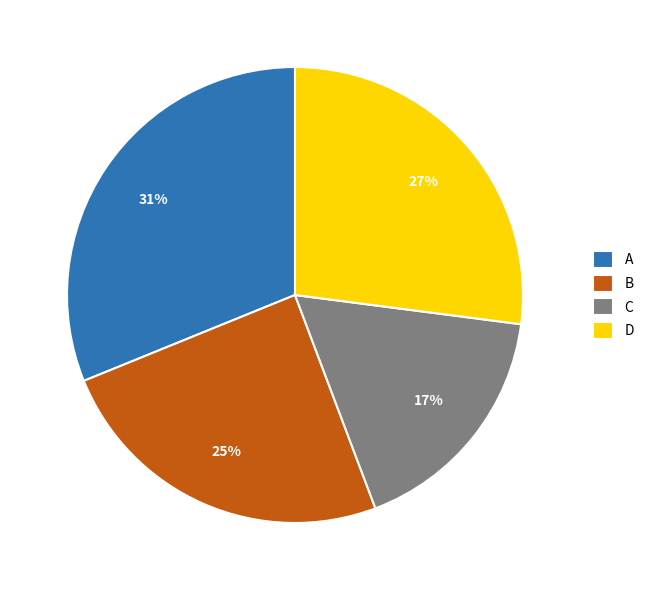

Does A account for over 50% of the chart?

No